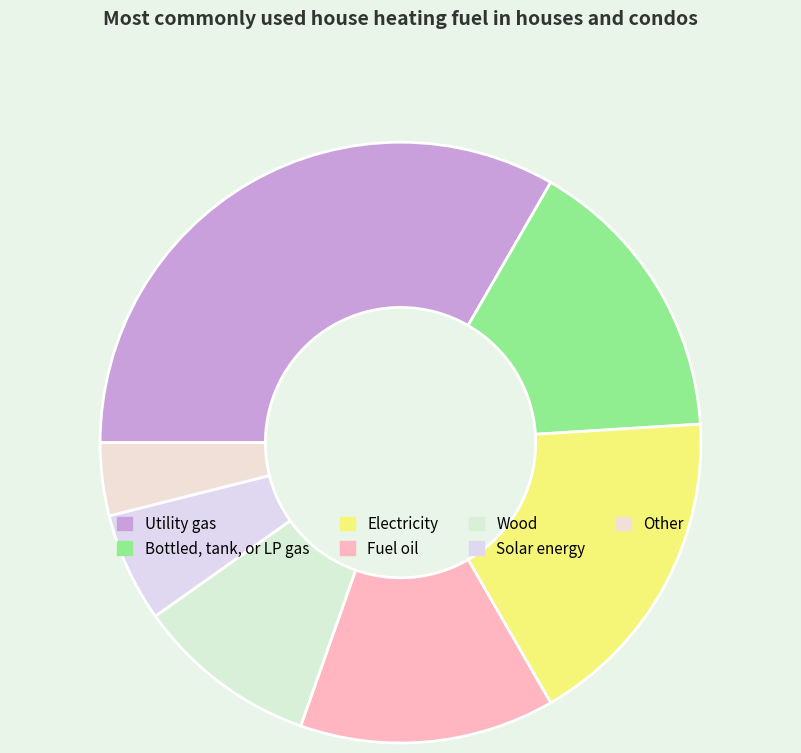

Rank the categories by value from highest to lowest.

Utility gas, Electricity, Bottled, tank, or LP gas, Fuel oil, Wood, Solar energy, Other